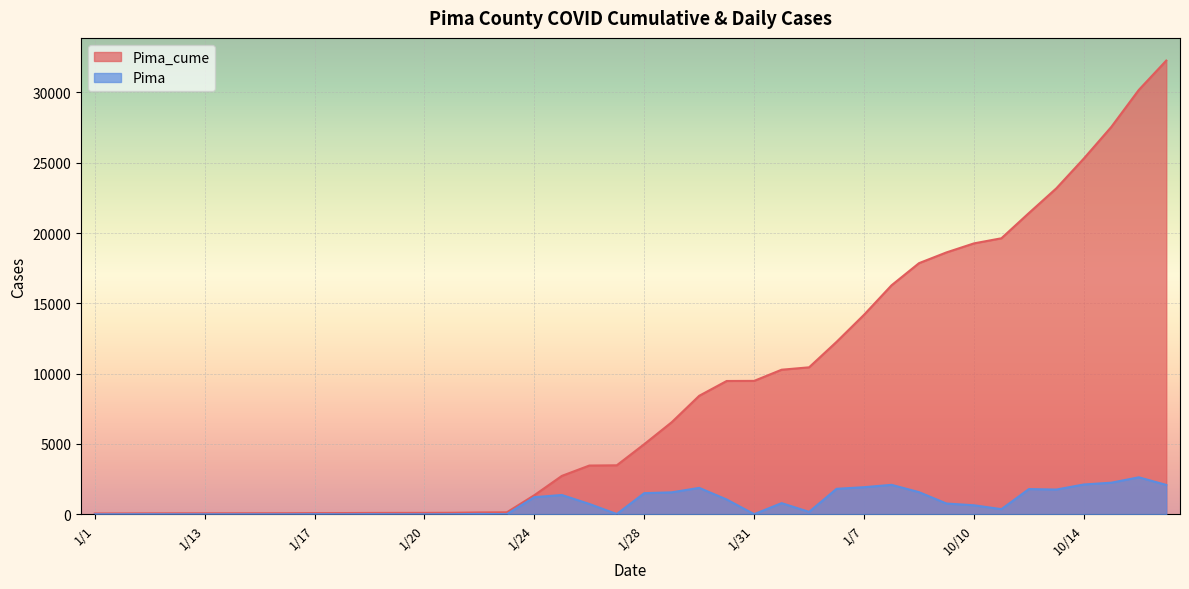

Which series has the largest total across all categories?

Pima_cume